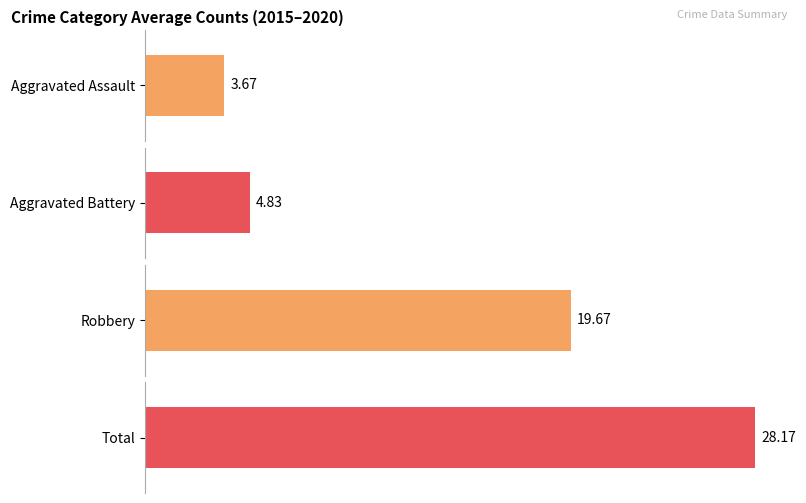

Which series has the widest spread of values?

Total